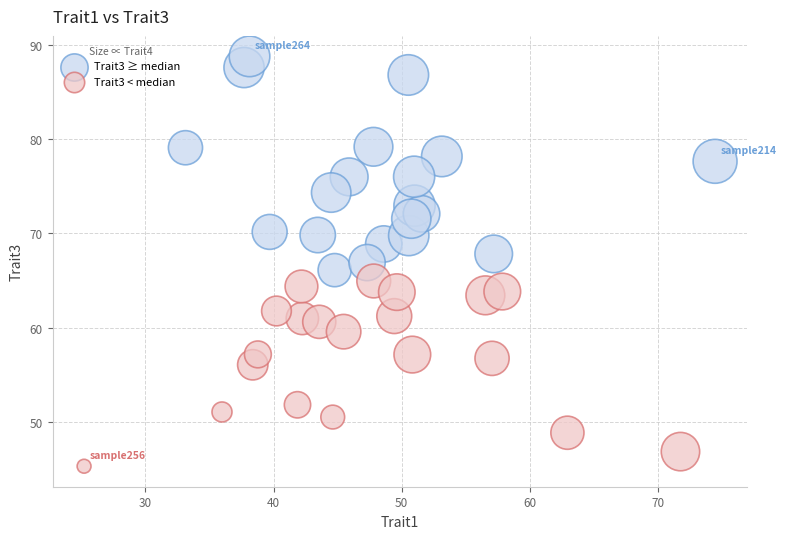

Which series reaches the maximum Y coordinate?

Trait3 ≥ median